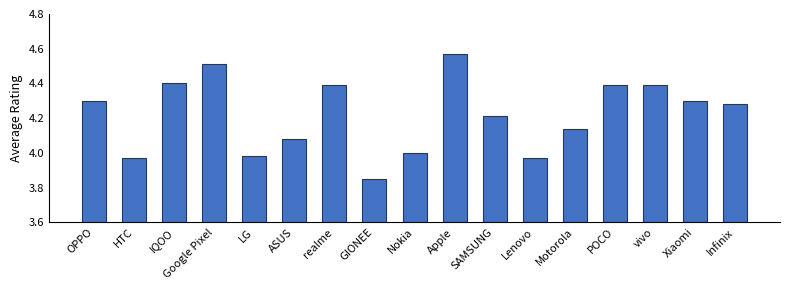

What is the change in value from Apple to Lenovo?

-0.6